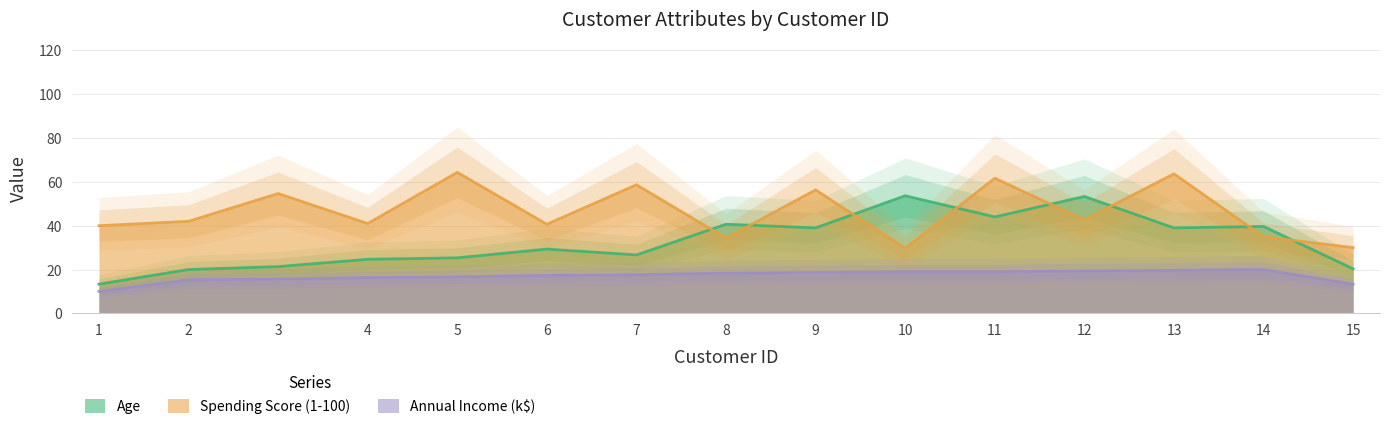

Where does the Spending Score (1-100) series first go above 40?

2